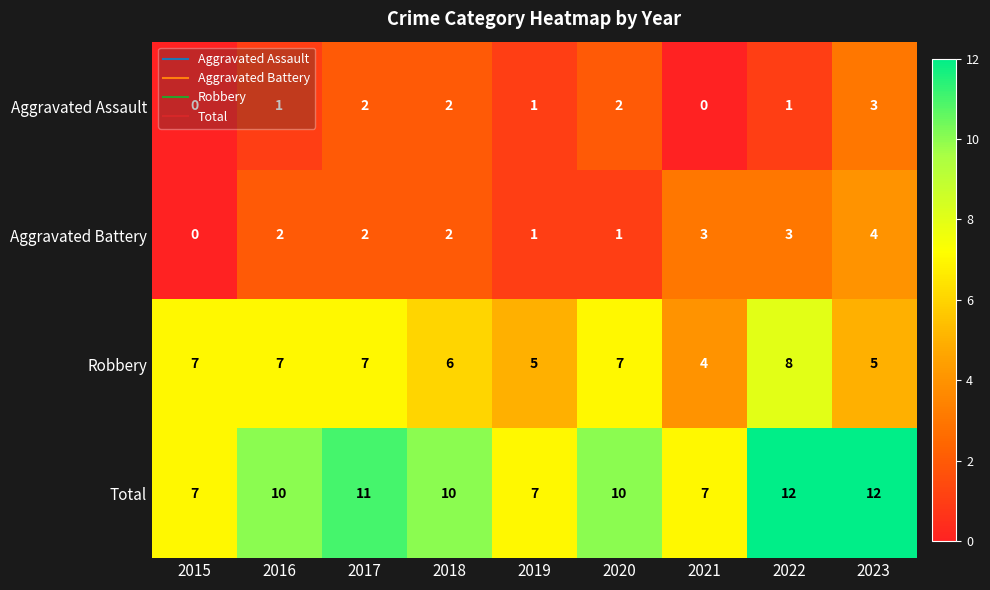

What is the difference between the maximum and minimum values in the Aggravated Assault series?

3